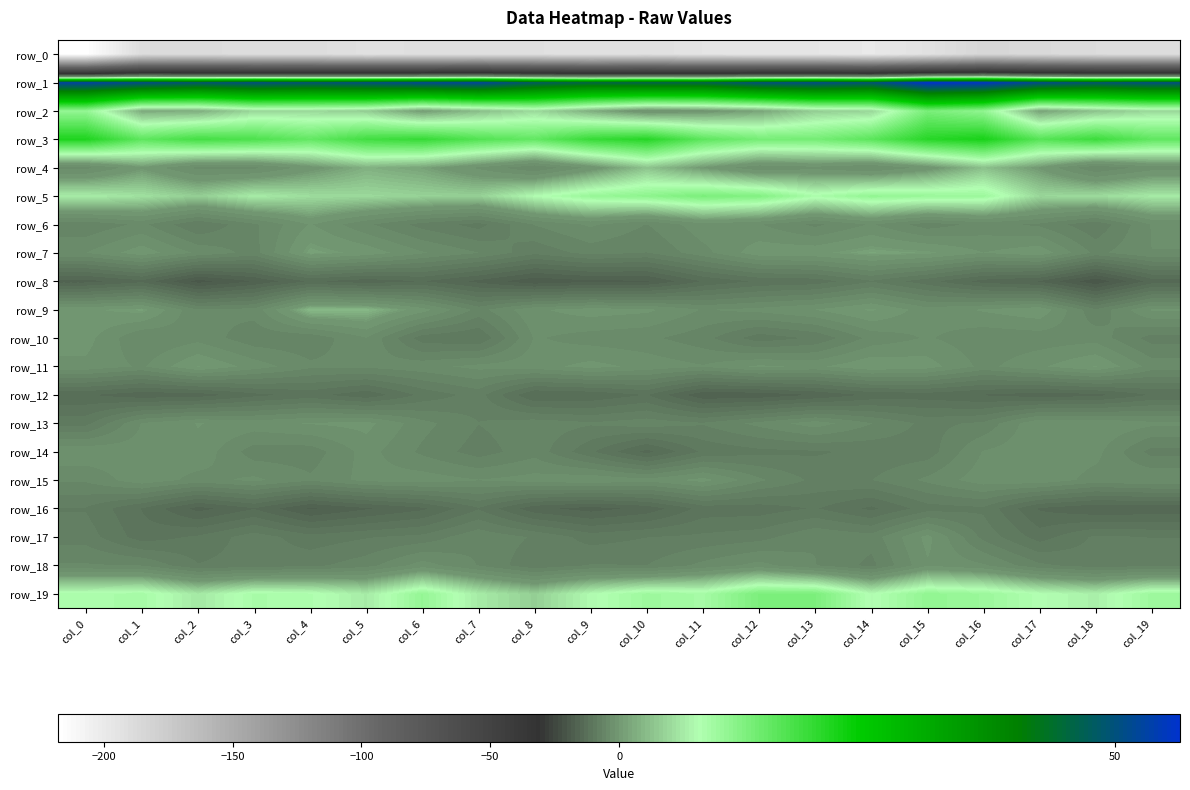

What is the maximum value shown in the chart?

56.6